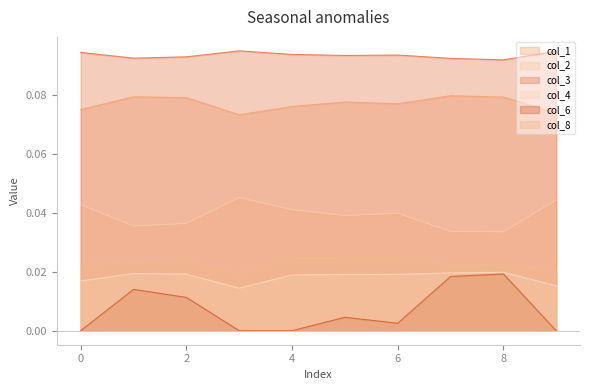

True or false: col_6 and col_2 intersect in this chart.

False